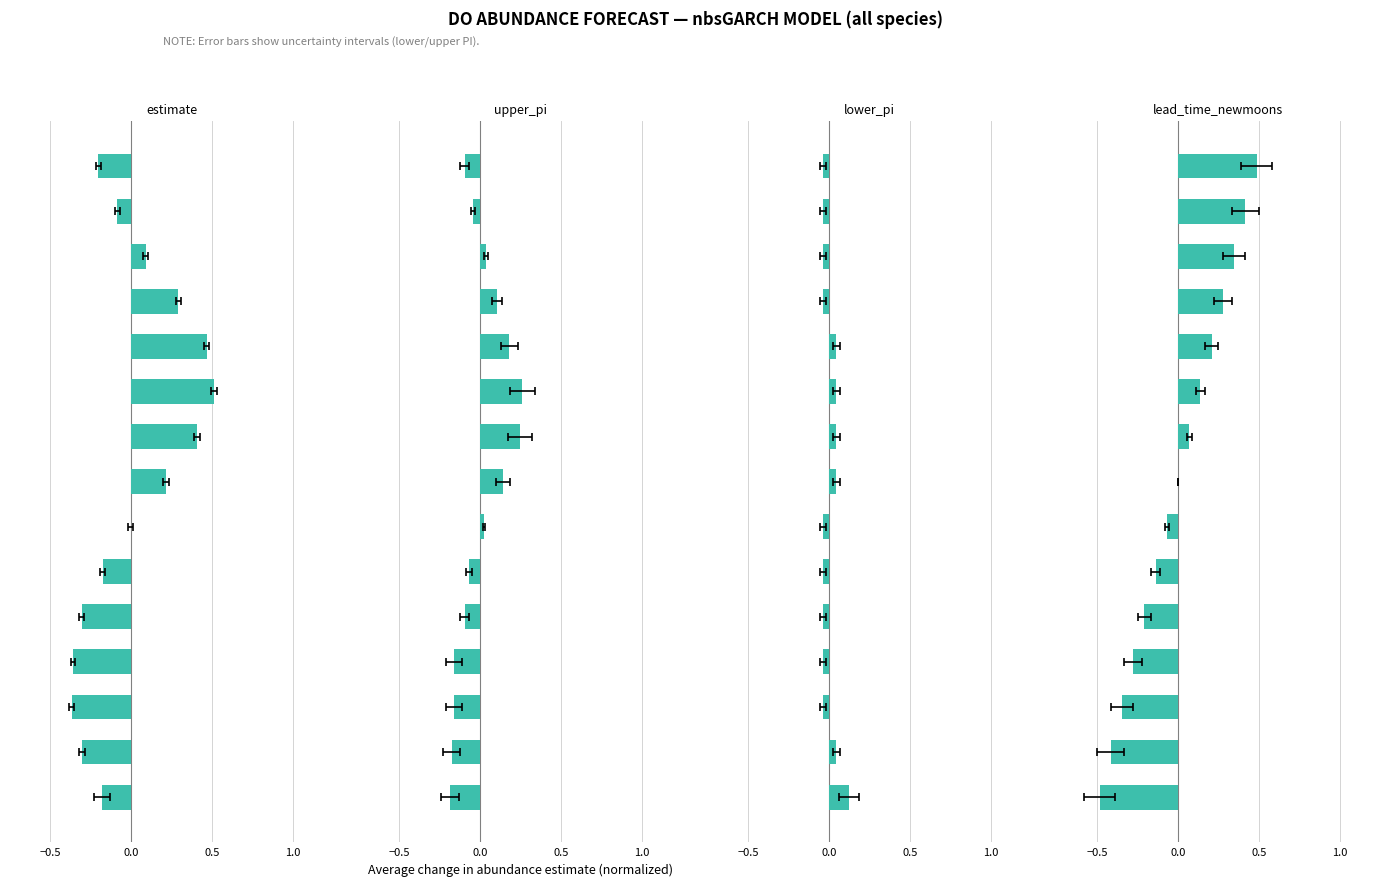

Where is lead_time_newmoons nearest to the value 0?

7